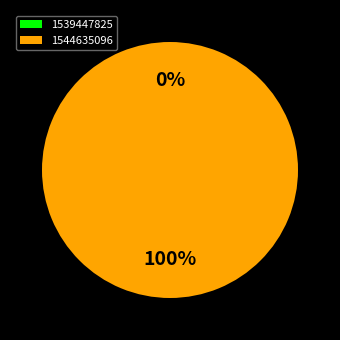

Combined, what portion of the pie is 1544635096 and 1539447825?

100.0%